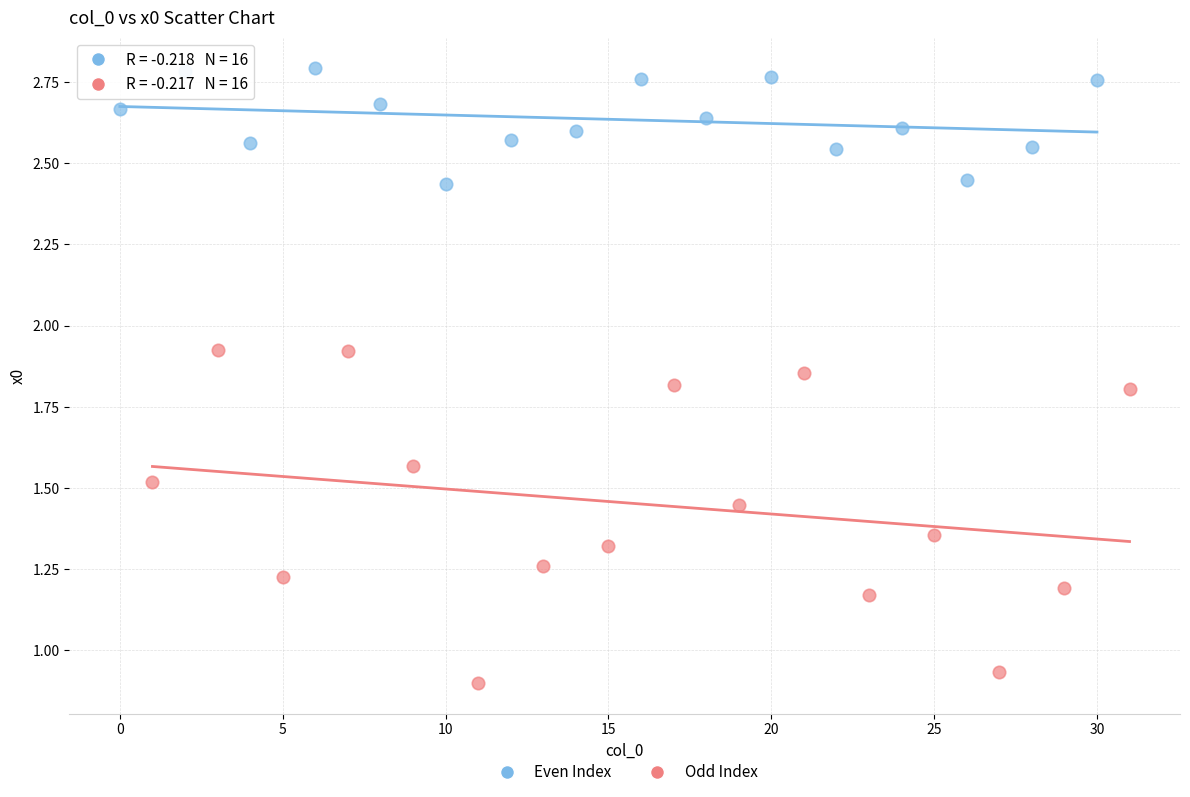

What are all the series names shown in the legend?

Even Index, Odd Index